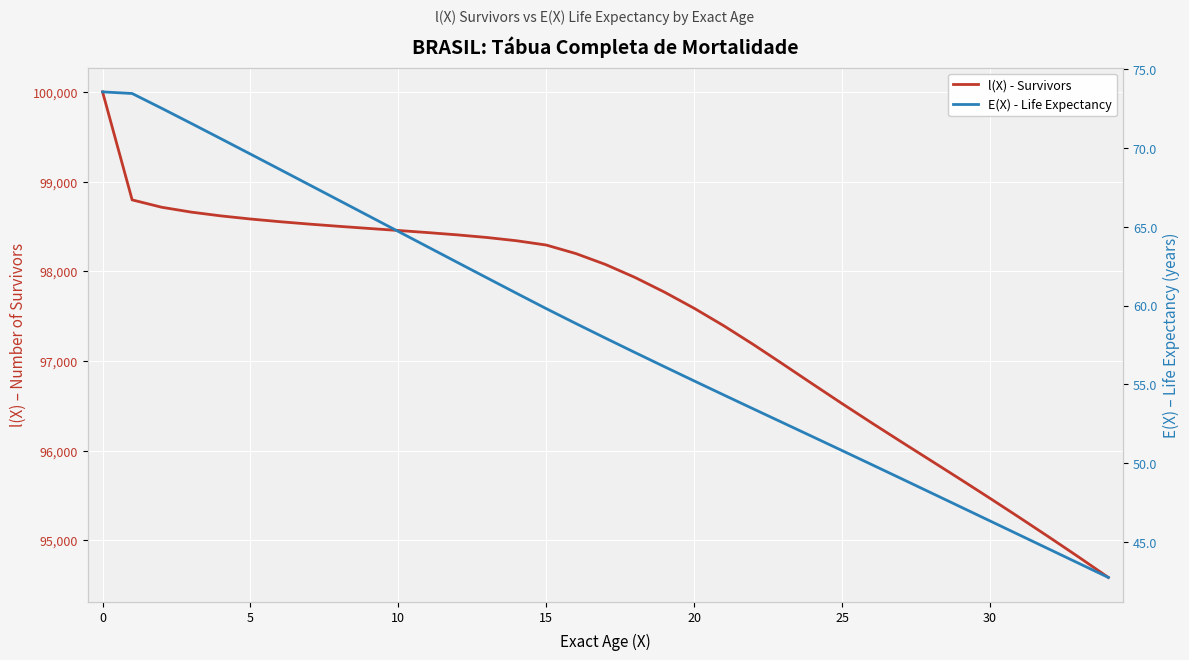

True or false: E(X) - Life Expectancy and l(X) - Survivors intersect in this chart.

False